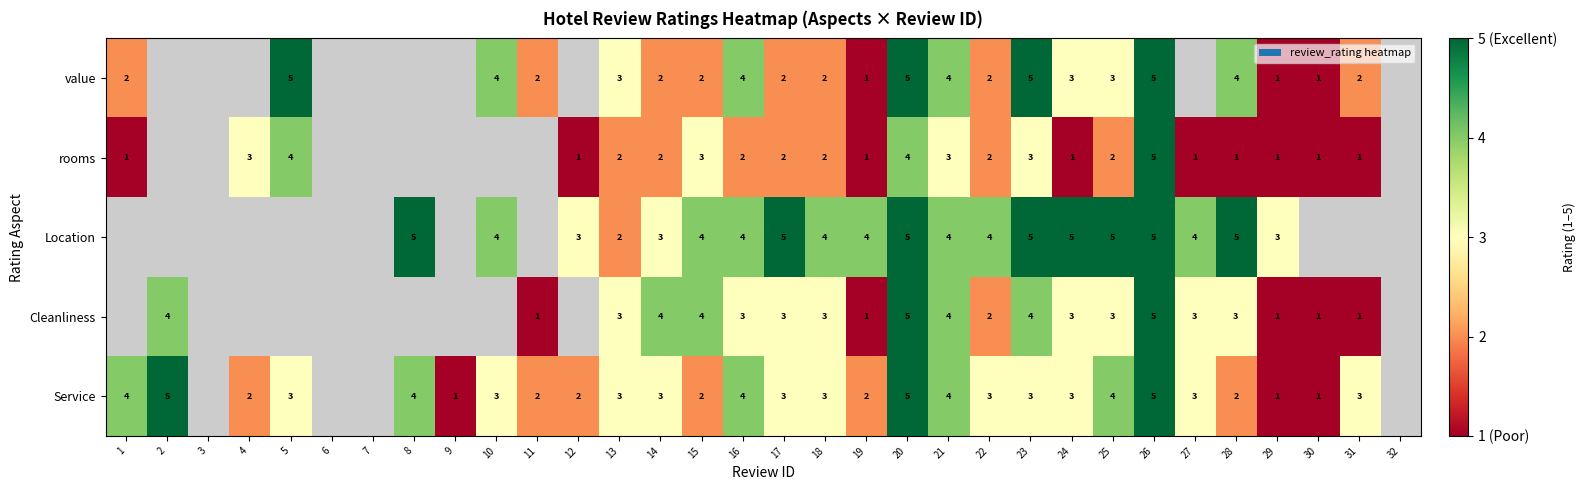

What is the spread (max minus min) of values at 1?

3.0